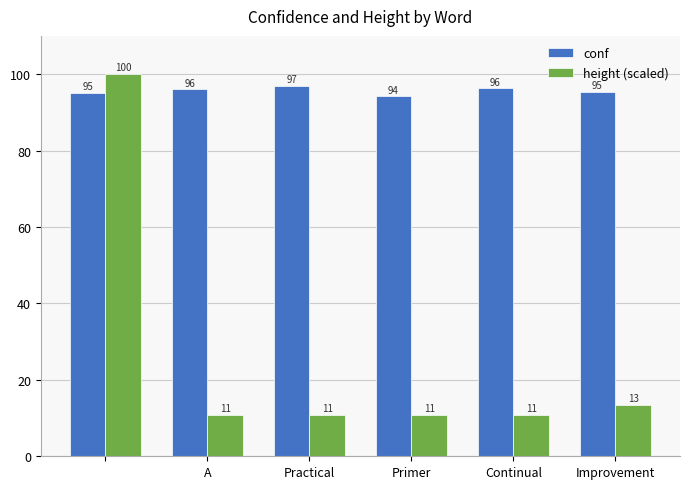

List the series in order of their peak value, highest first.

height (scaled), conf